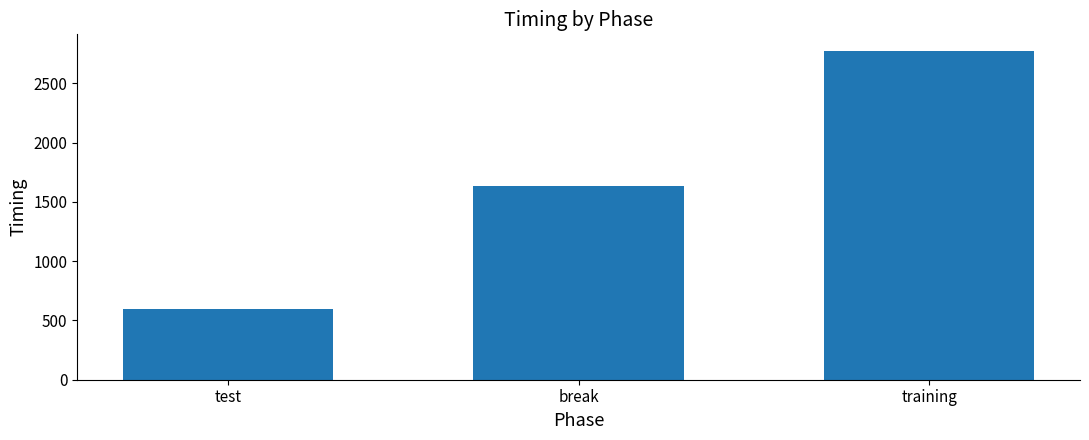

What is the difference between the maximum and minimum values?

2176.6